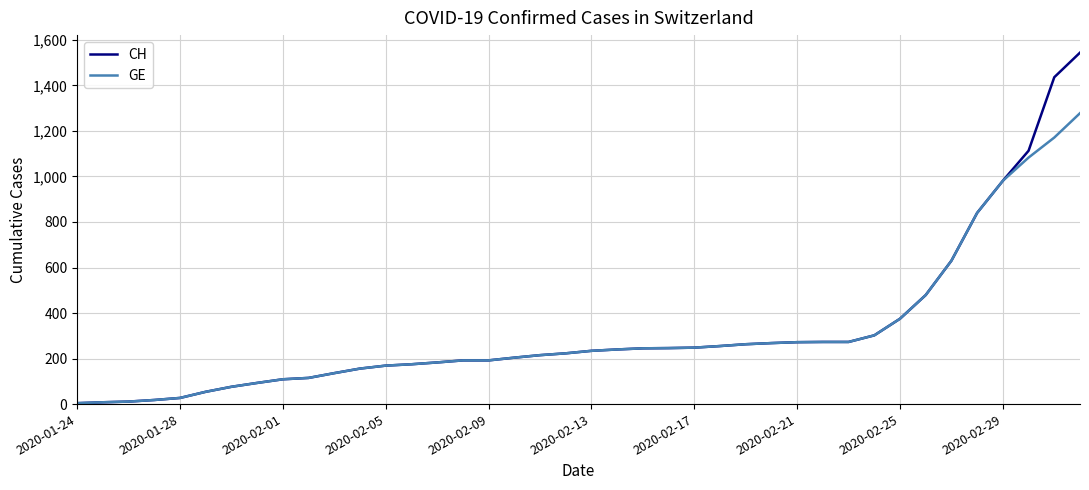

What is the difference between the maximum and minimum values in the GE series?

1274